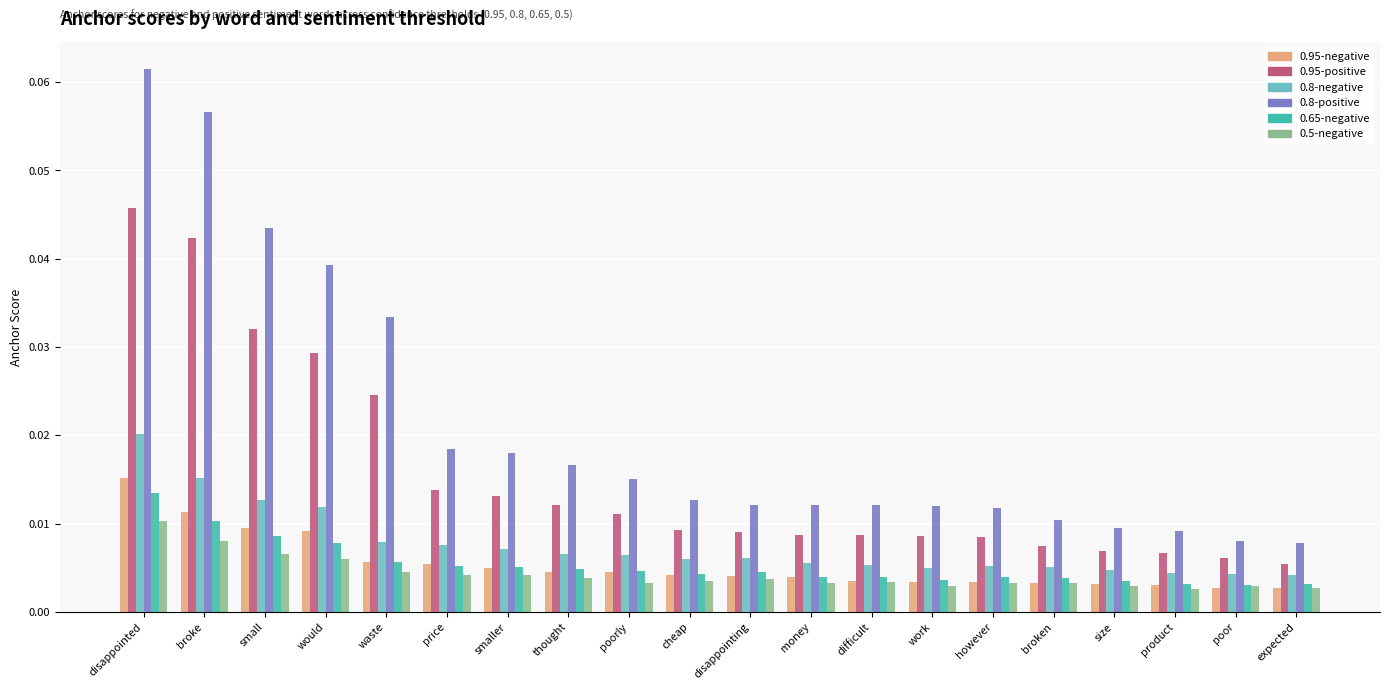

What is the label of the 13th bar from the right?

thought